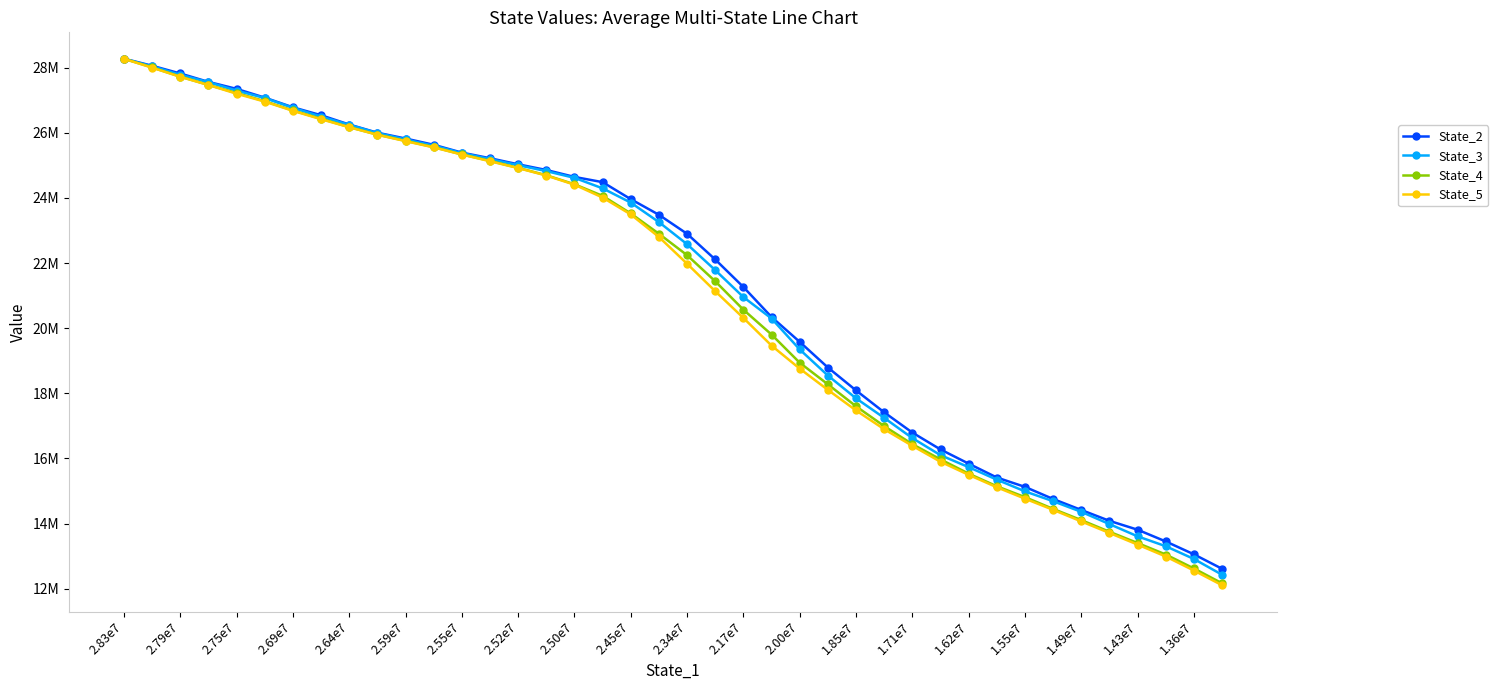

Rank the categories by State_5 value from highest to lowest.

2.83e7, 2.79e7, 2.75e7, 2.69e7, 2.64e7, 2.59e7, 2.55e7, 2.52e7, 2.50e7, 2.45e7, 2.34e7, 2.17e7, 2.00e7, 1.85e7, 1.71e7, 1.62e7, 1.55e7, 1.49e7, 1.43e7, 1.36e7, 20, 21, 22, 23, 24, 25, 26, 27, 28, 29, 30, 31, 32, 33, 34, 35, 36, 37, 38, 39